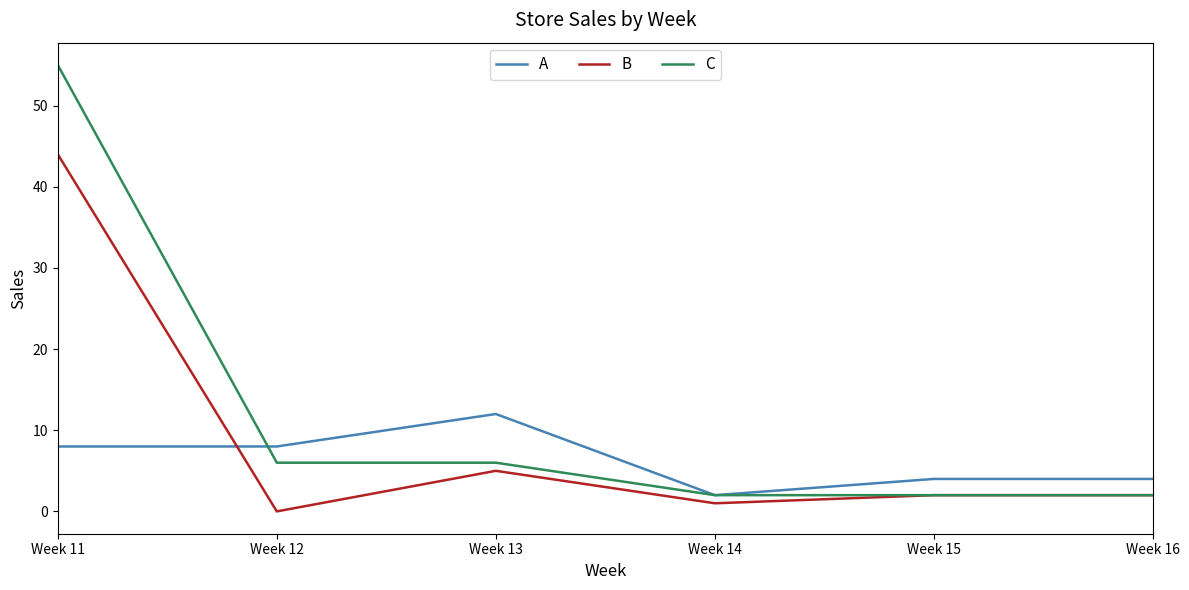

True or false: A and B intersect in this chart.

True